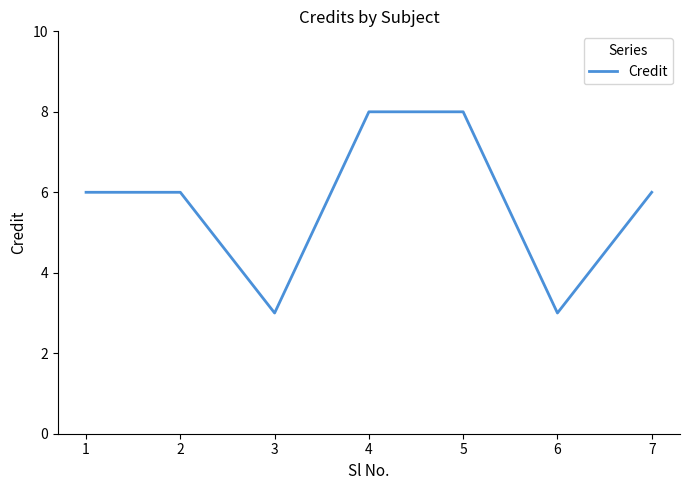

How many lines are shown in the chart?

1